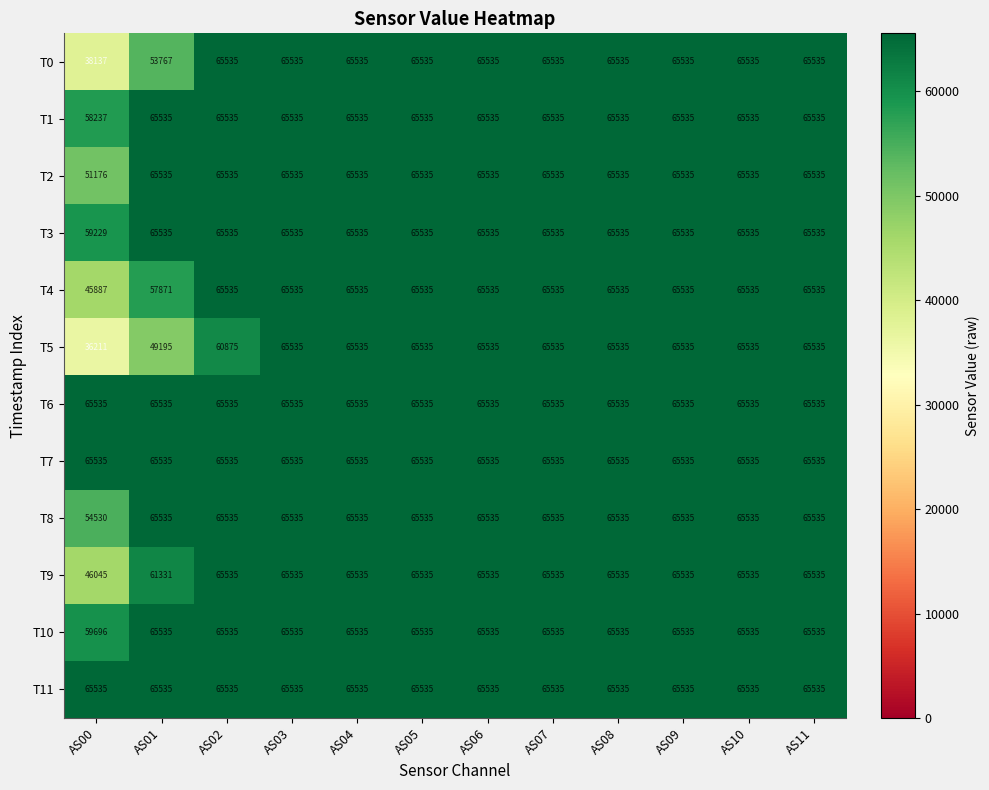

What is the sum of the T4 values at AS07 and AS05?

131070